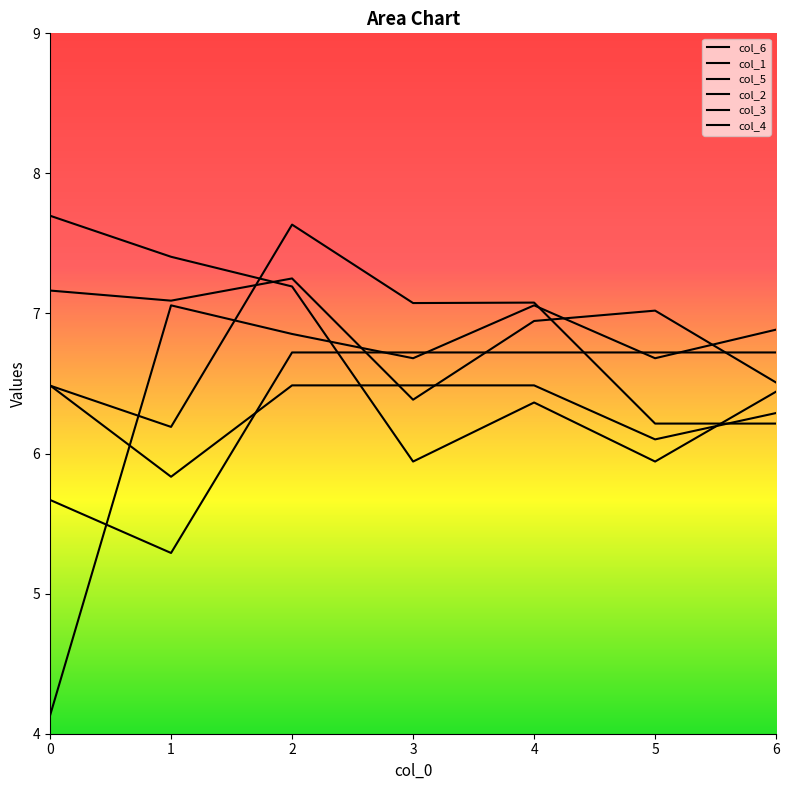

Where is the first local minimum for col_2?

3